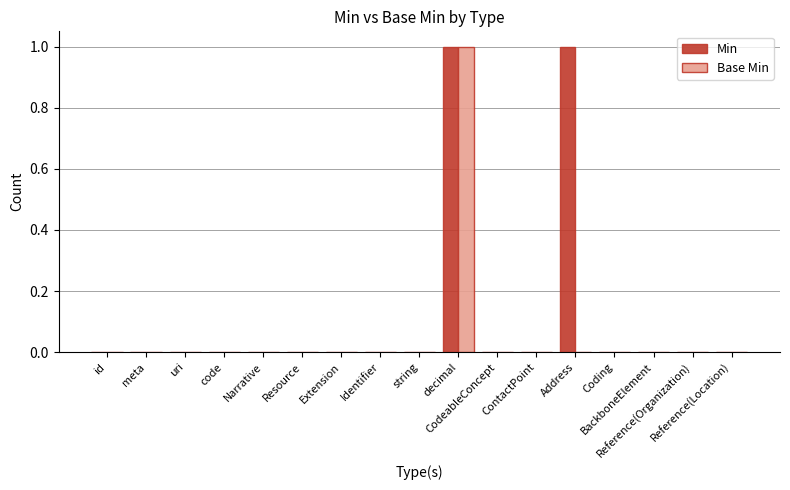

Which series has the largest total across all categories?

Min